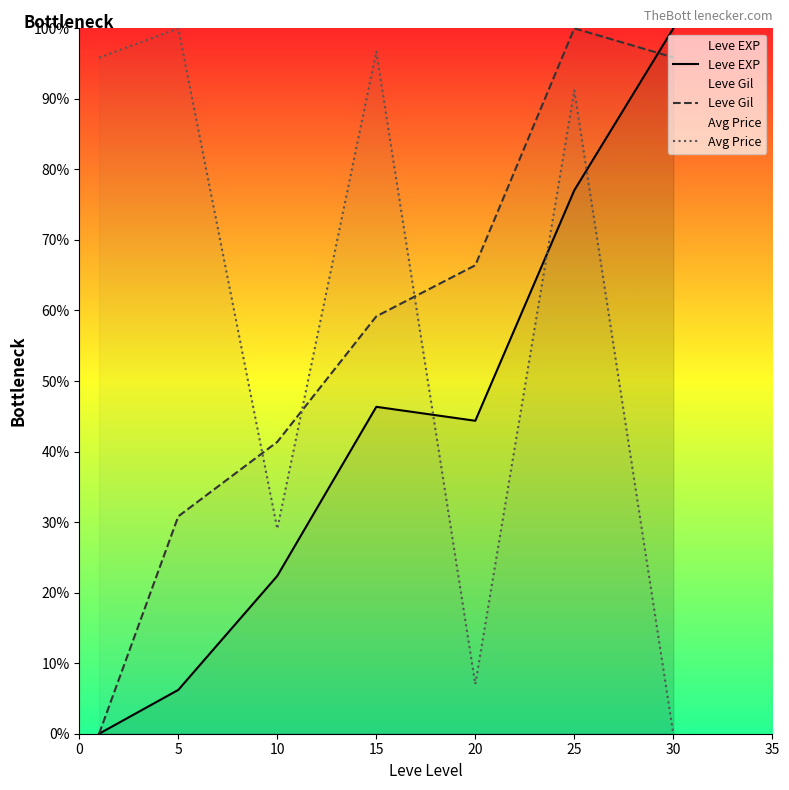

Between 5 and 25, which series saw the biggest shift?

Leve EXP